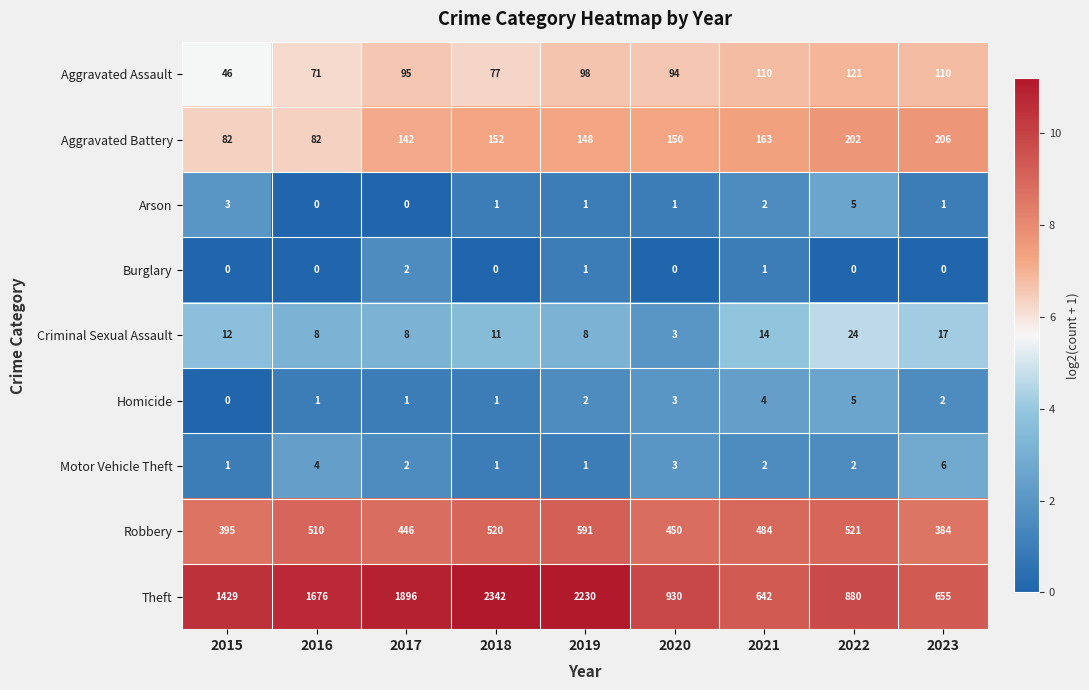

Count the Homicide values in the range 1 to 3.

6